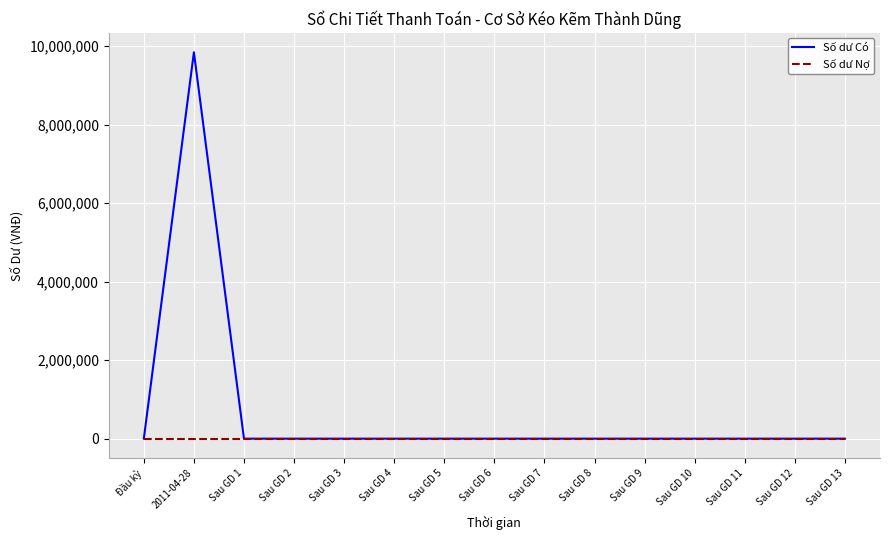

Rank the series by their average value, from highest to lowest.

Số dư Có, Số dư Nợ